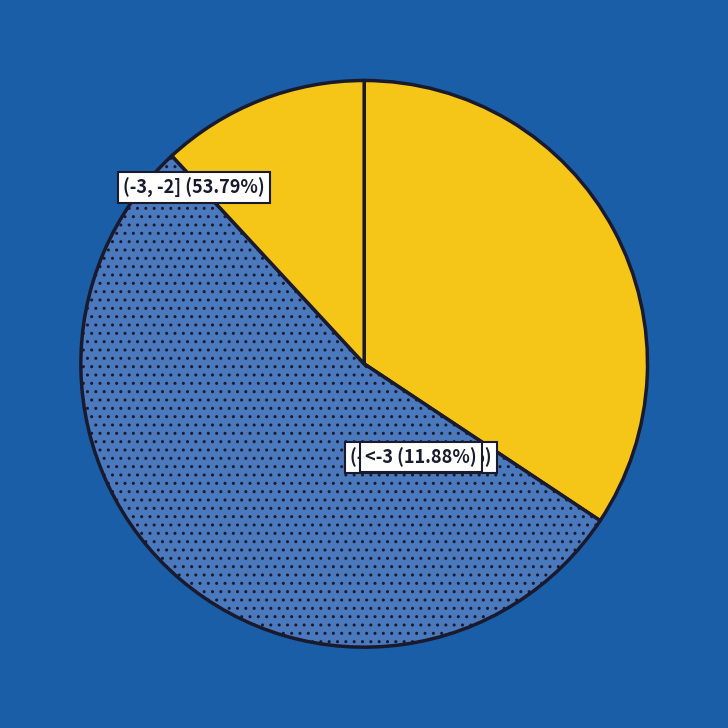

How many segments does this pie chart have?

3